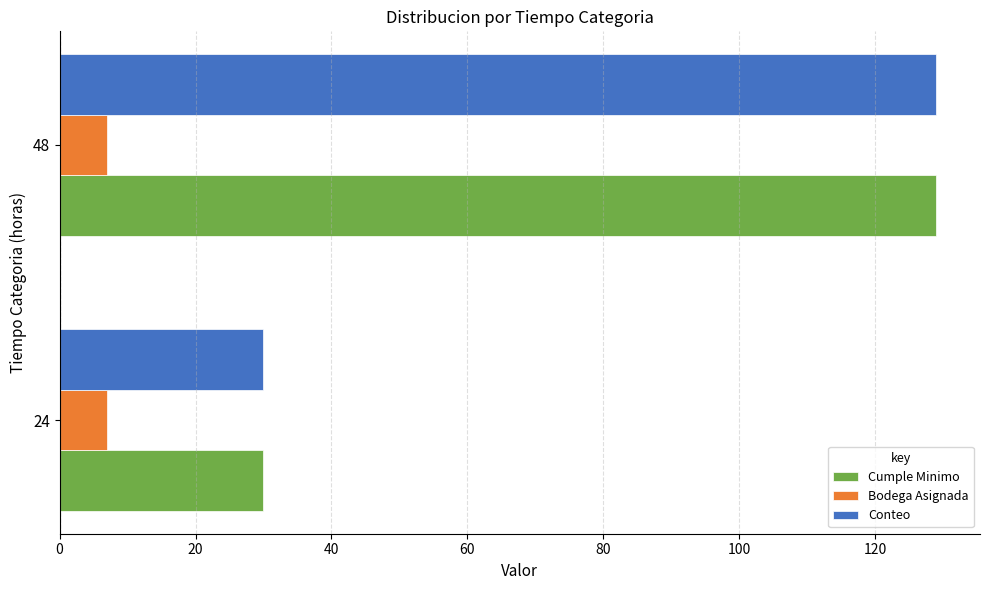

What are all the series names shown in the legend?

Cumple Minimo, Bodega Asignada, Conteo